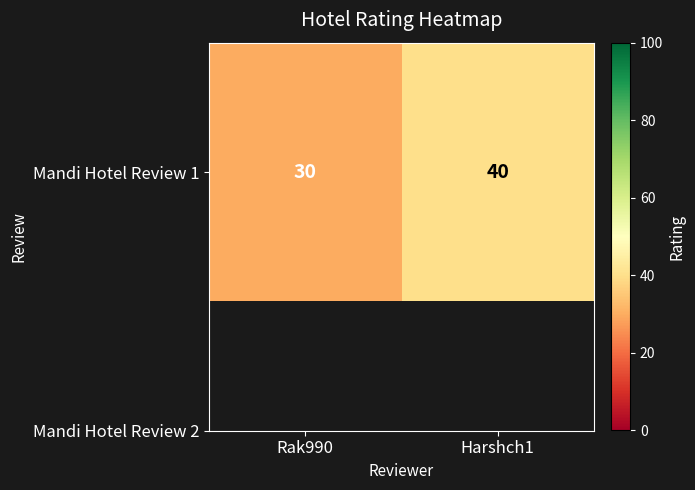

Reading left to right, extract all data points from this chart.

Rak990=30	Harshch1=40